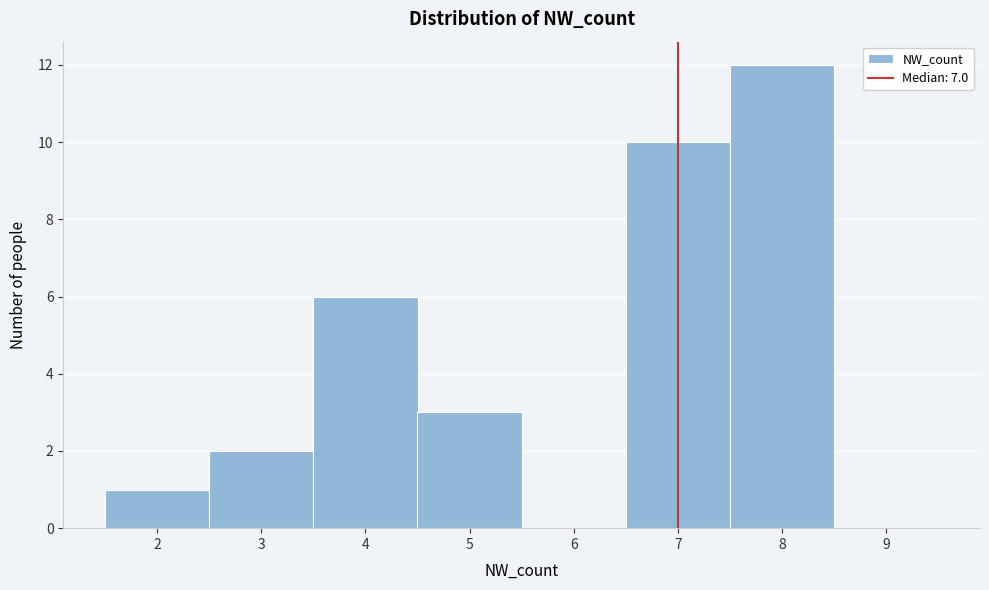

Reading left to right, list every bar in this chart as the range it spans on the x-axis followed by its height. The values are not printed on the chart, so give them approximately, as read against the axis.

1.5 to 2.5: 1
2.5 to 3.5: 2
3.5 to 4.5: 6
4.5 to 5.5: 3
5.5 to 6.5: 0
6.5 to 7.5: 10
7.5 to 8.5: 12
8.5 to 9.5: 0